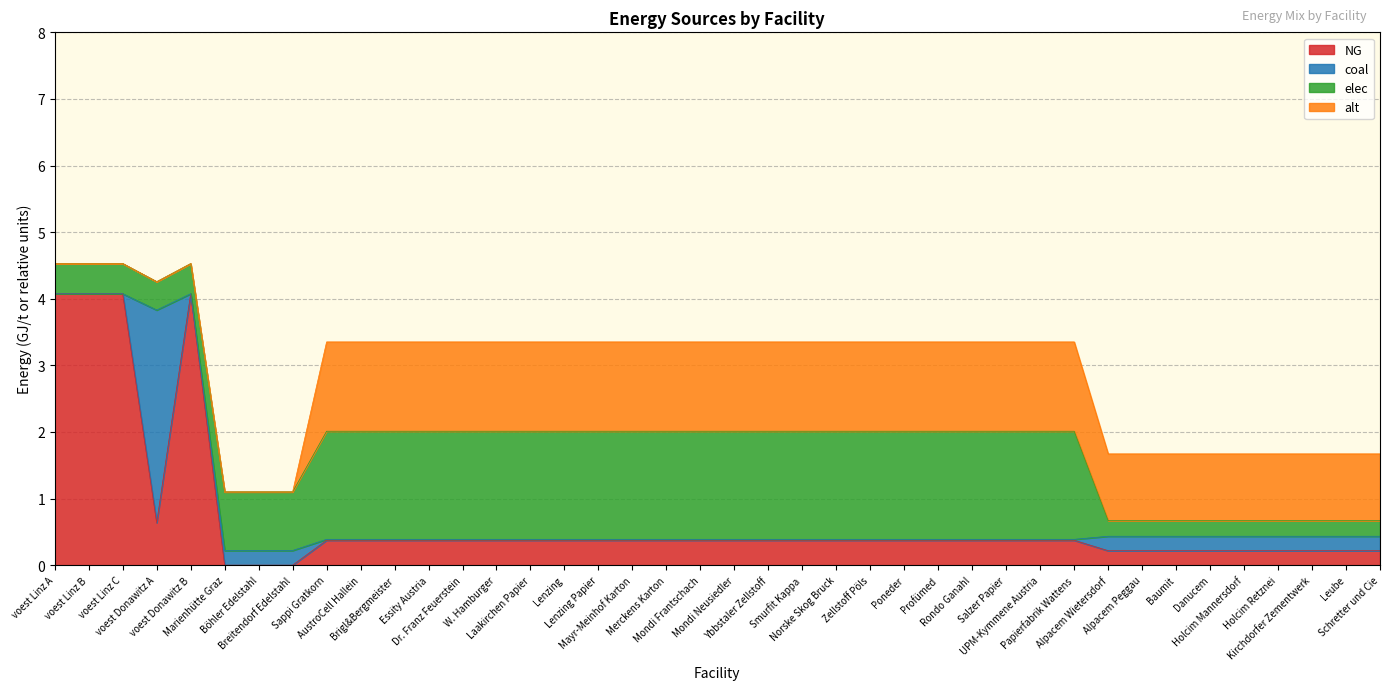

What is the average value of the alt series?

1.0